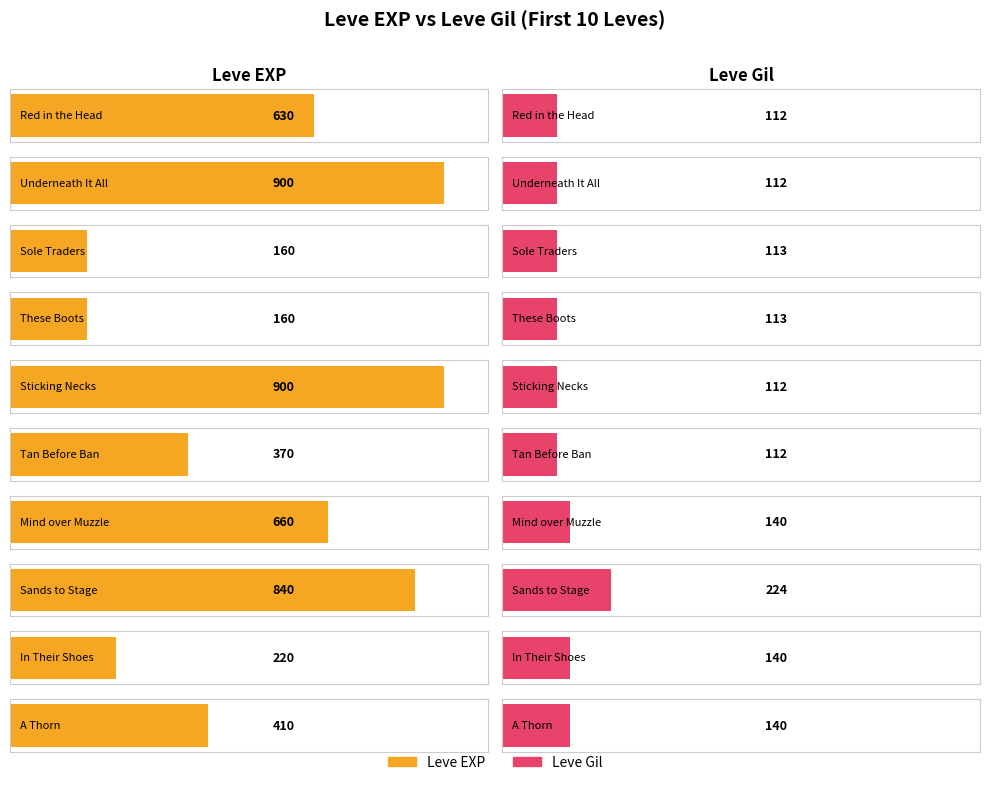

Between 1 and 1, which series saw the biggest shift?

Leve EXP